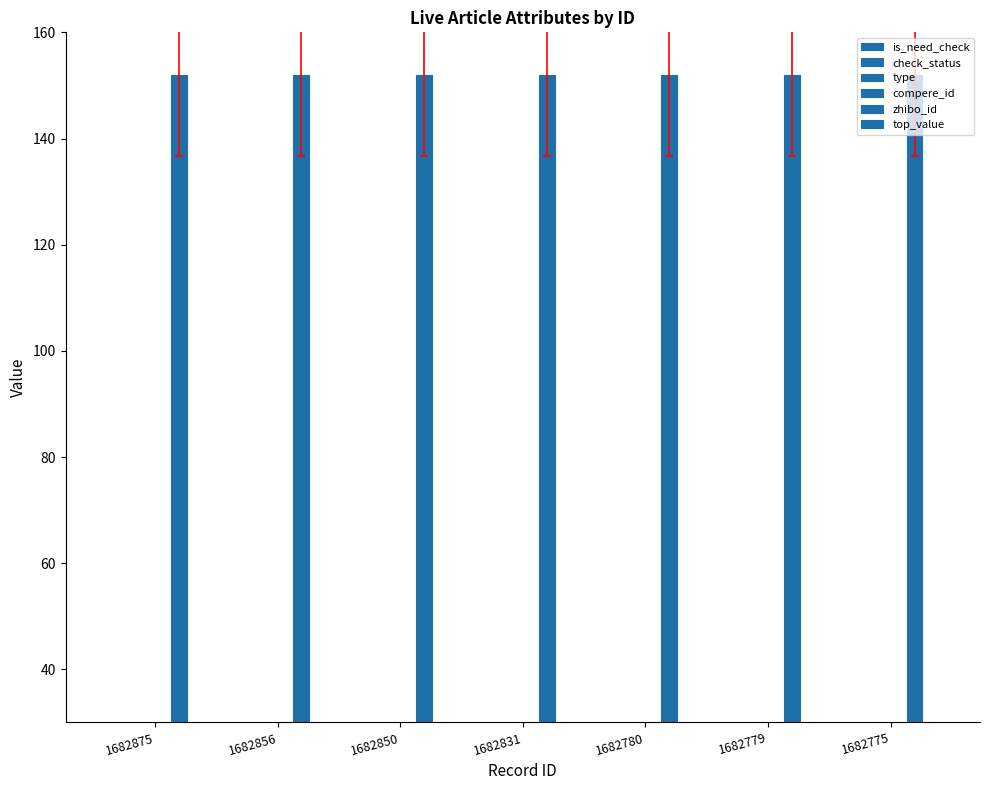

Are the bars horizontal?

No